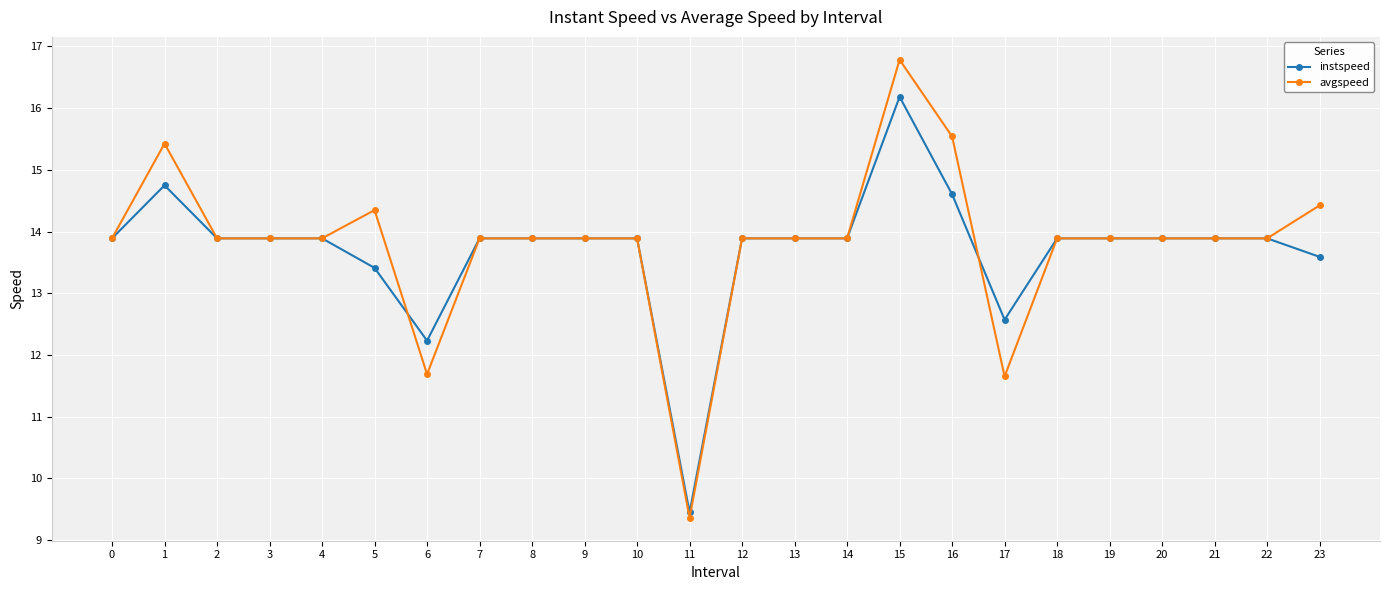

Rank the series by their maximum value, from lowest to highest.

instspeed, avgspeed